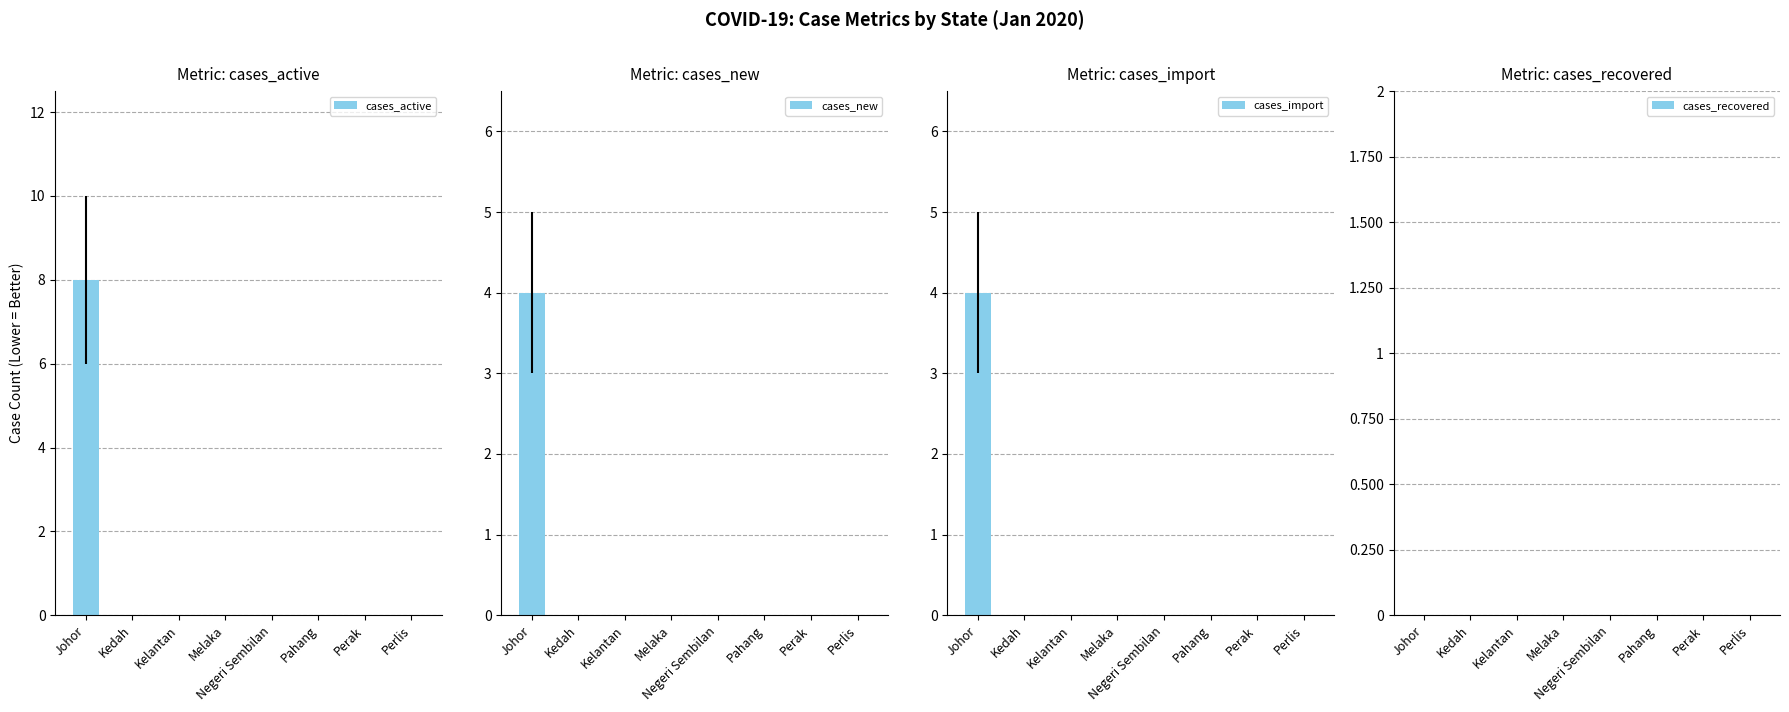

Which series has the widest spread of values?

cases_active